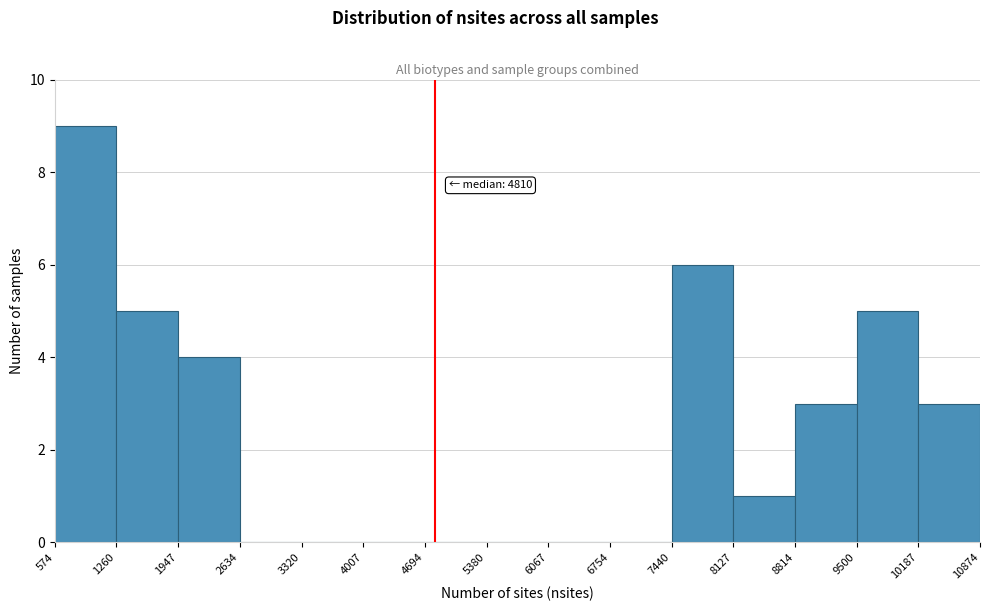

Over which range of the x-axis is the bar tallest?

574 to 1260